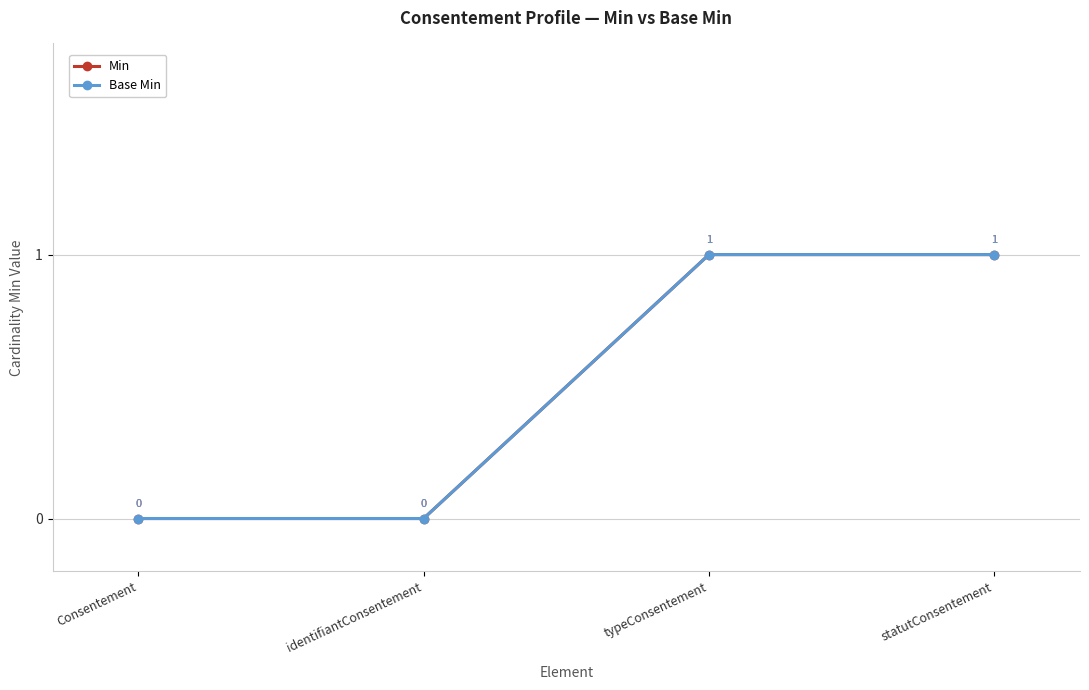

At Consentement, list the series in order from largest to smallest.

Min, Base Min